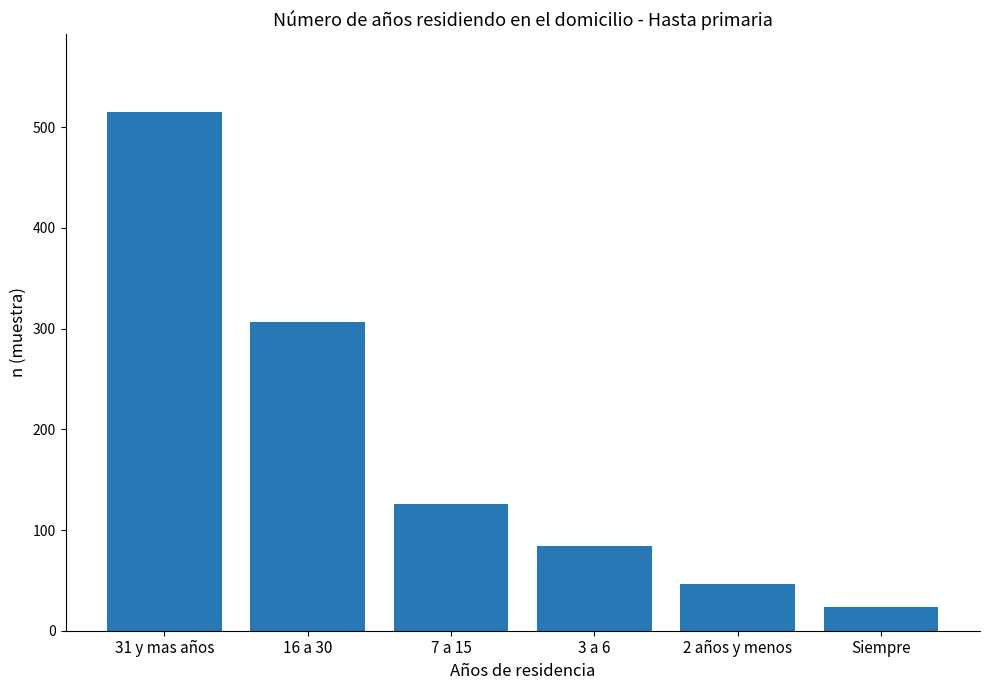

How many bars are there in total?

6